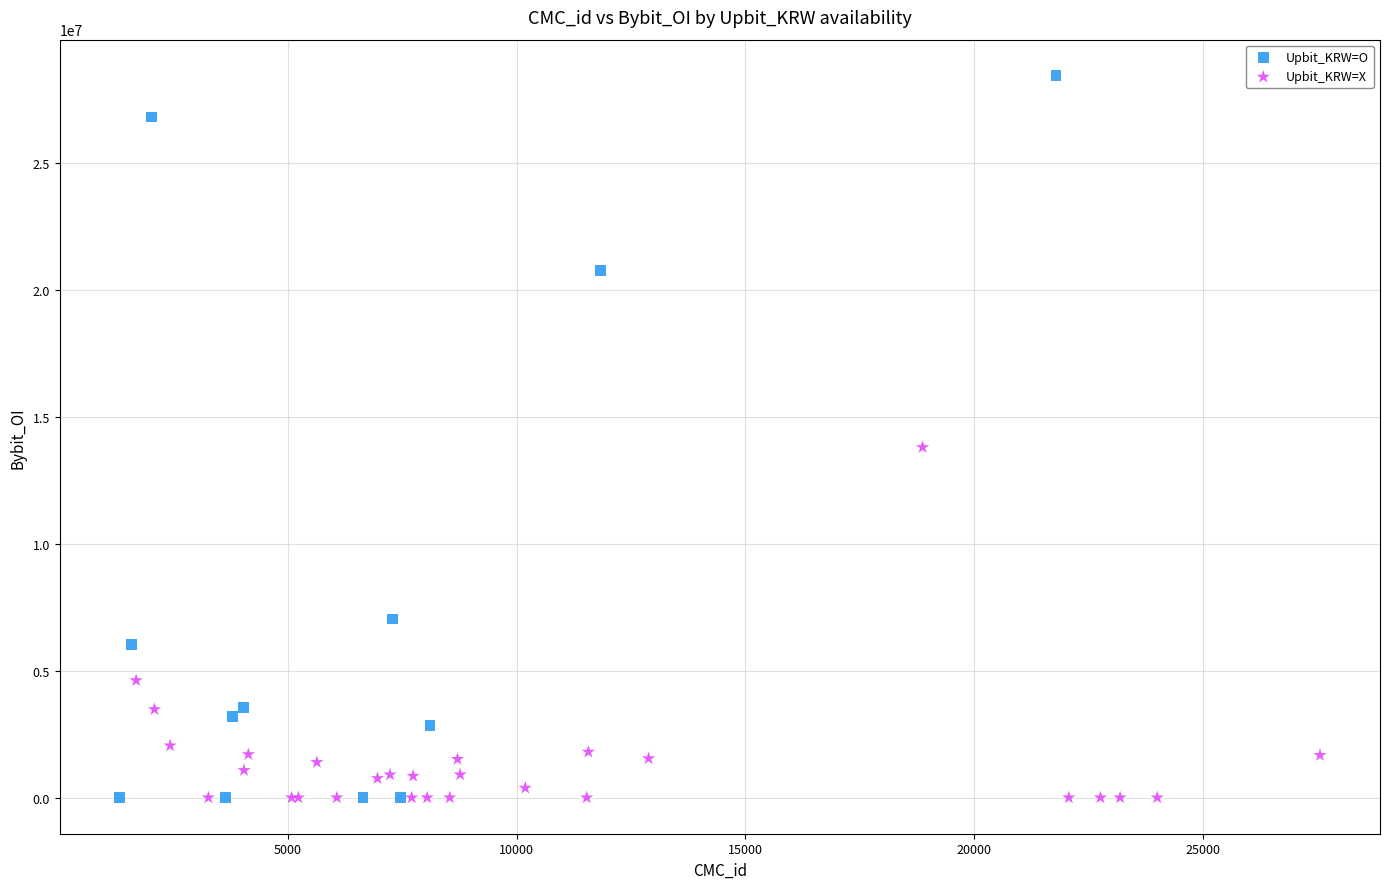

Which series has the largest Y range (max minus min)?

Upbit_KRW=O